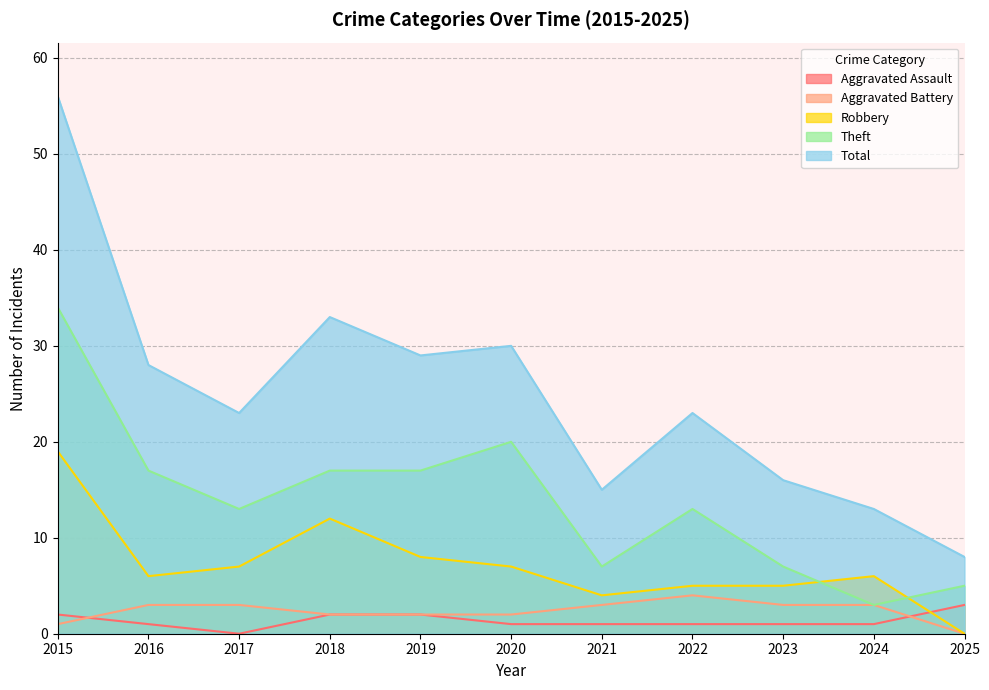

How many lines are shown in the chart?

5